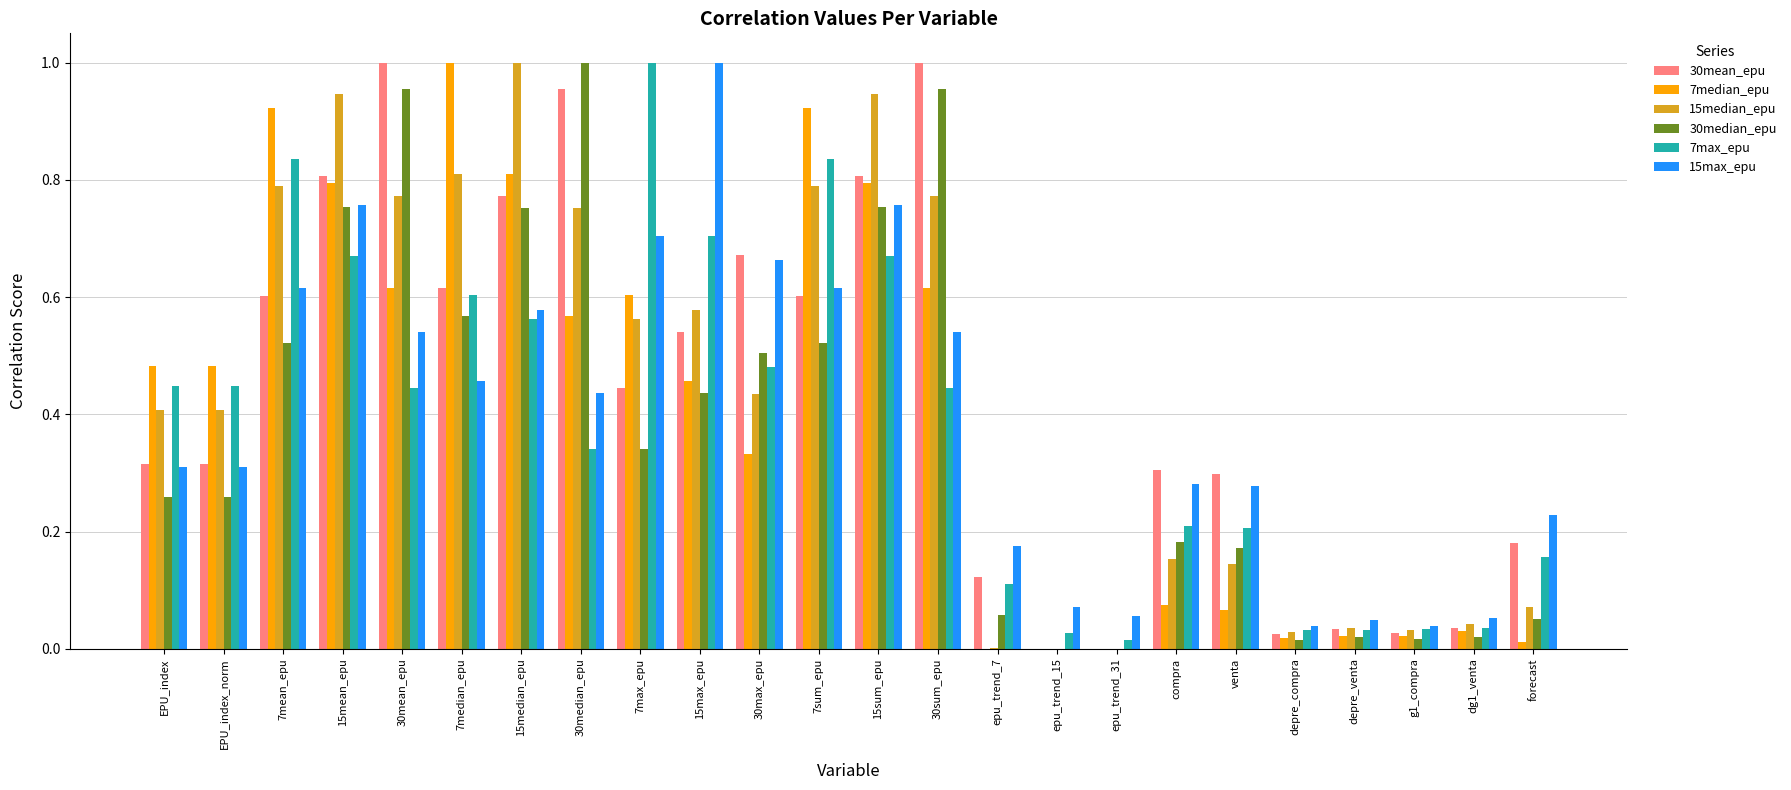

Is the value of 15median_epu at 15max_epu greater than the value of 30median_epu at EPU_index_norm?

Yes